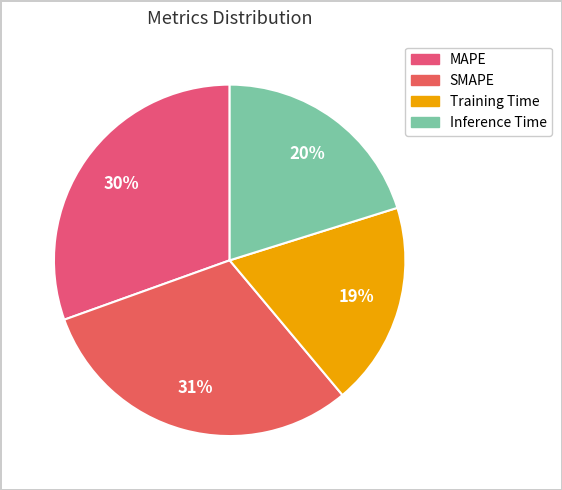

Rank the categories by value from lowest to highest.

Training Time, Inference Time, MAPE, SMAPE